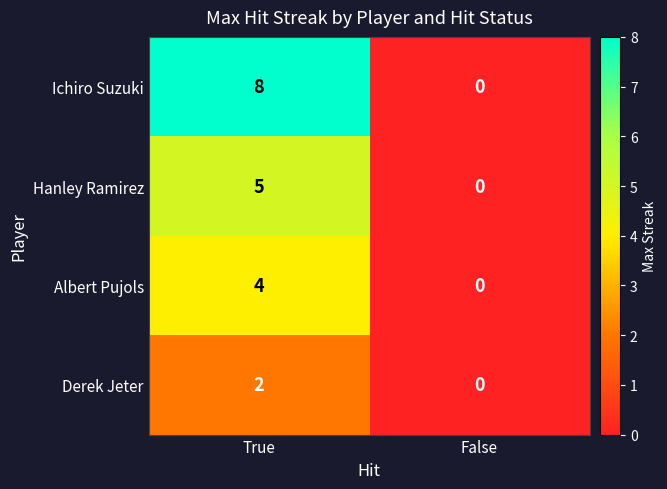

True or false: Ichiro Suzuki has a value of 0 at False.

True